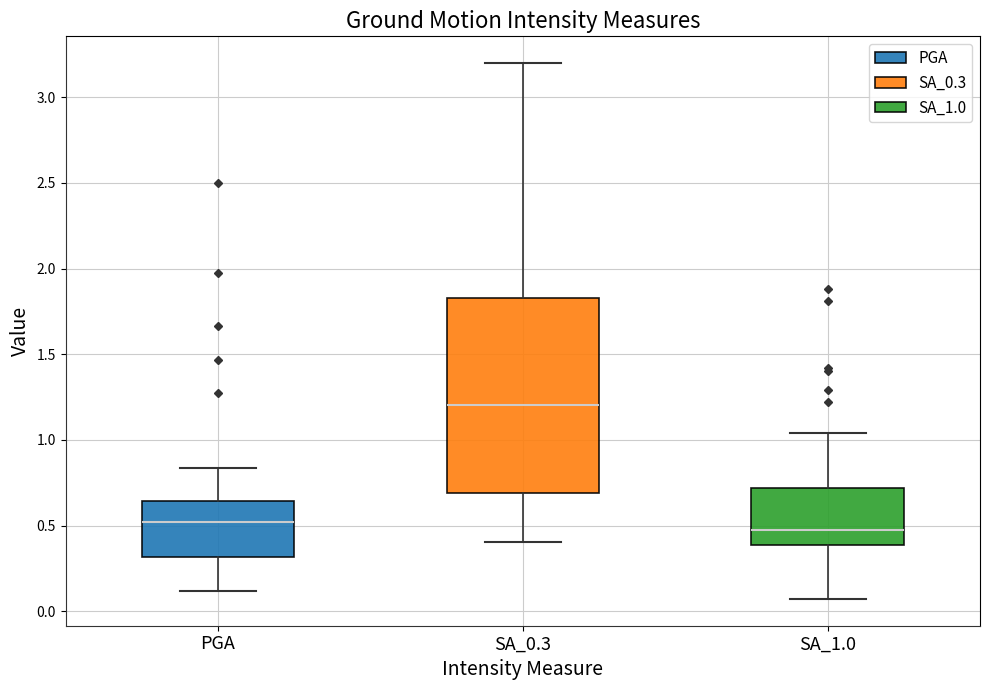

Reading left to right, transcribe this box plot: for each box, give where its median line is, the range the box spans, and where its two whiskers end, as read against the y-axis. The values are not printed on the chart, so give them approximately, as read against the axis.

PGA: median 0.50, box 0.30 to 0.65, whiskers 0.10 to 0.85
SA_0.3: median 1.20, box 0.70 to 1.85, whiskers 0.40 to 3.20
SA_1.0: median 0.50, box 0.40 to 0.70, whiskers 0.05 to 1.05